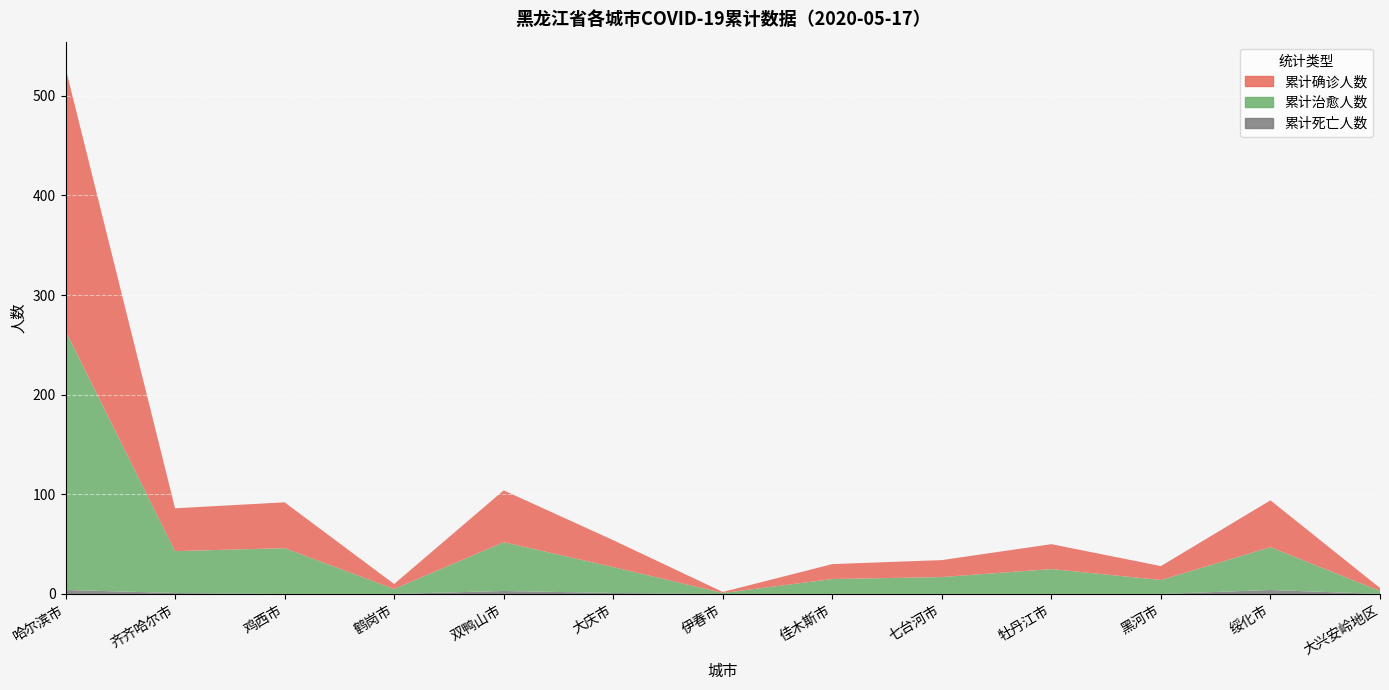

Reading left to right, transcribe all the data shown in this chart.

累计确诊人数: 哈尔滨市=264	齐齐哈尔市=43	鸡西市=46	鹤岗市=5	双鸭山市=52	大庆市=27	伊春市=1	佳木斯市=15	七台河市=17	牡丹江市=25	黑河市=14	绥化市=47	大兴安岭地区=3
累计治愈人数: 哈尔滨市=260	齐齐哈尔市=42	鸡西市=46	鹤岗市=5	双鸭山市=49	大庆市=26	伊春市=1	佳木斯市=15	七台河市=17	牡丹江市=25	黑河市=14	绥化市=43	大兴安岭地区=3
累计死亡人数: 哈尔滨市=4	齐齐哈尔市=1	鸡西市=0	鹤岗市=0	双鸭山市=3	大庆市=1	伊春市=0	佳木斯市=0	七台河市=0	牡丹江市=0	黑河市=0	绥化市=4	大兴安岭地区=0